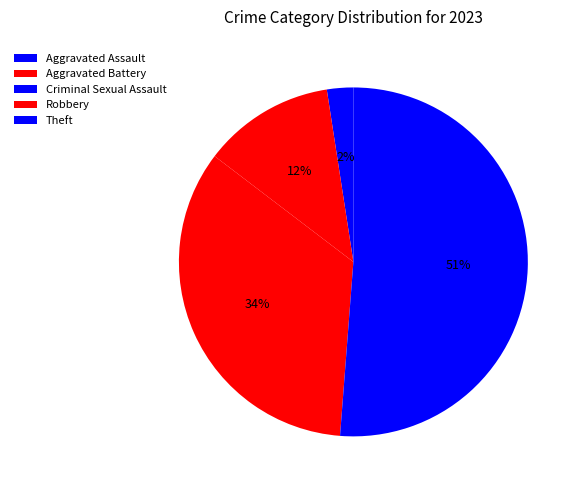

To the nearest percent, what is the difference between the largest and smallest slice percentages?

51%